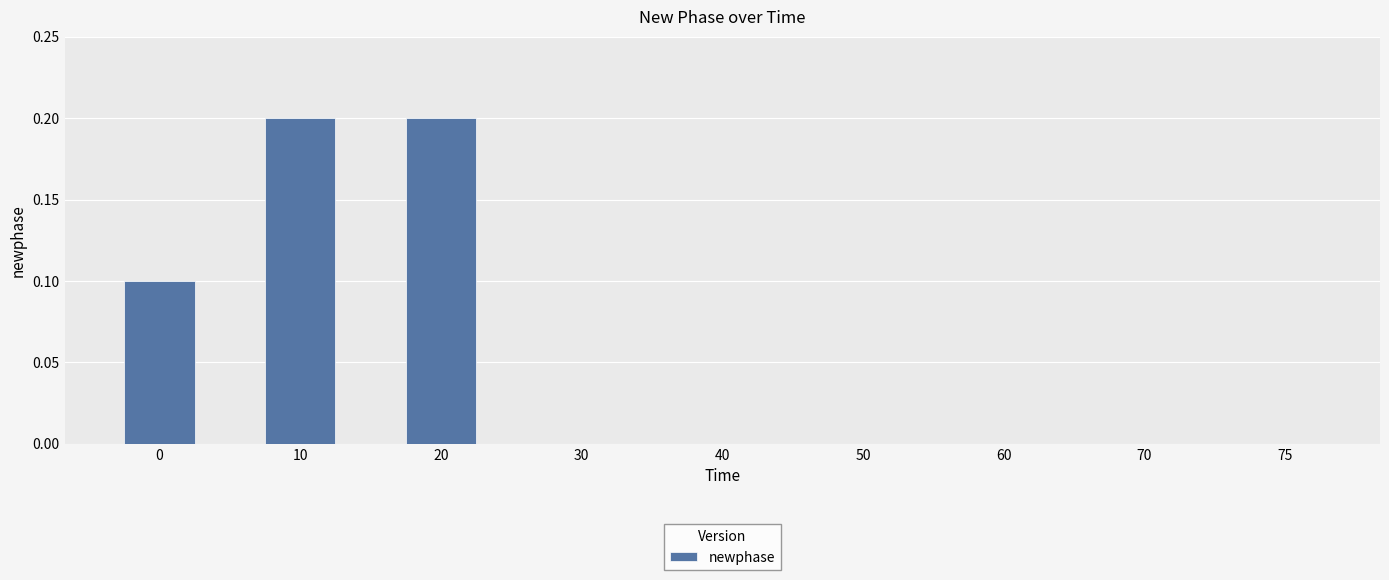

How many series are shown in this chart?

1